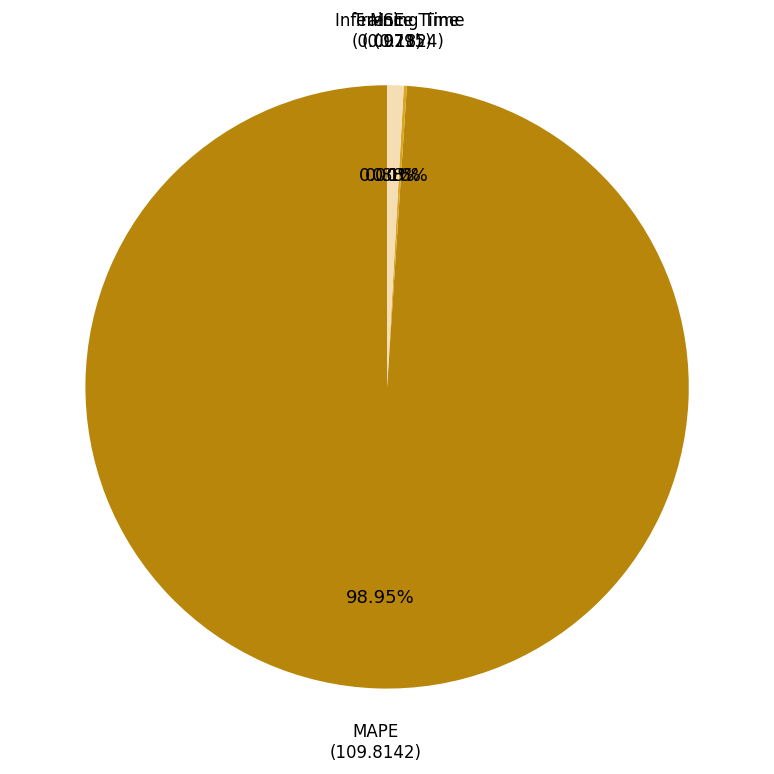

Is there a majority slice in this chart?

Yes